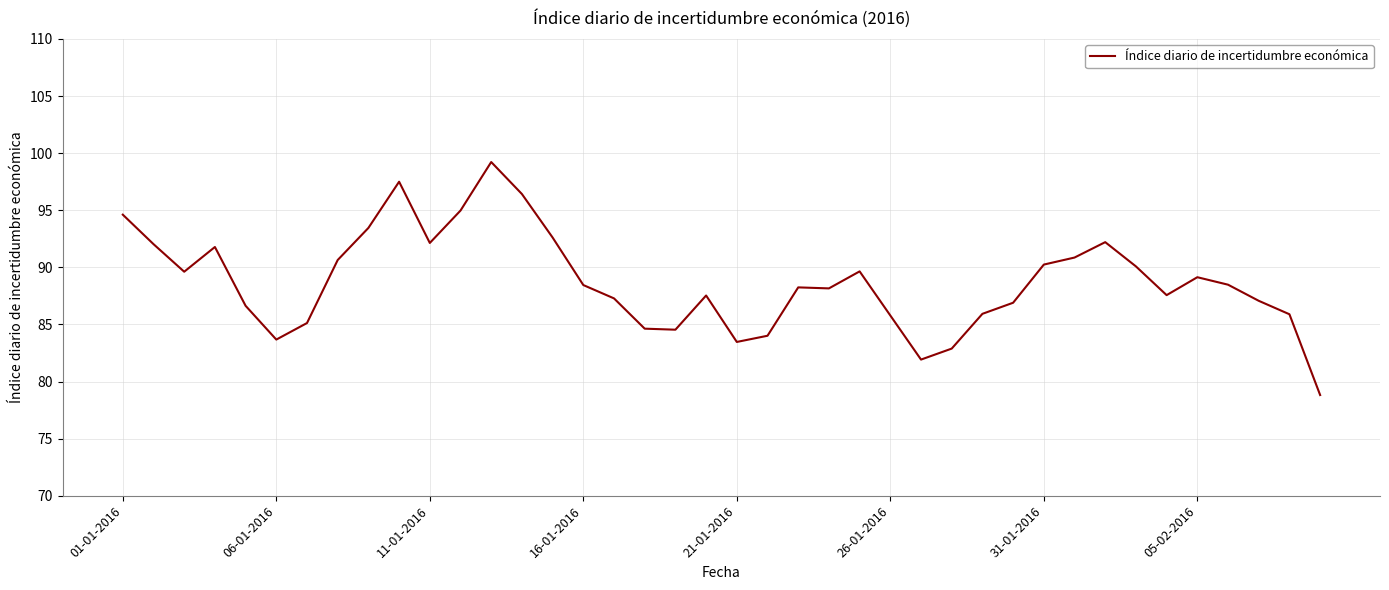

What is the smallest value displayed?

78.8